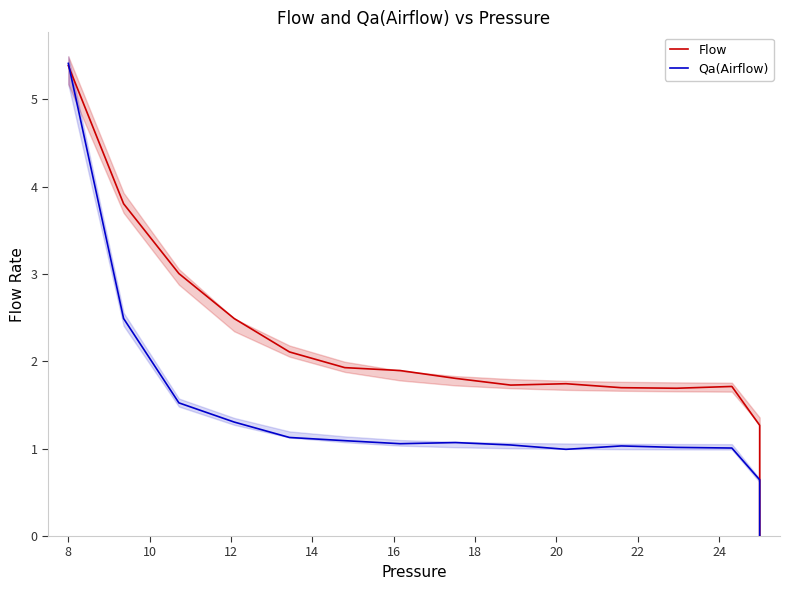

Is this an area chart (filled region under the line)?

No